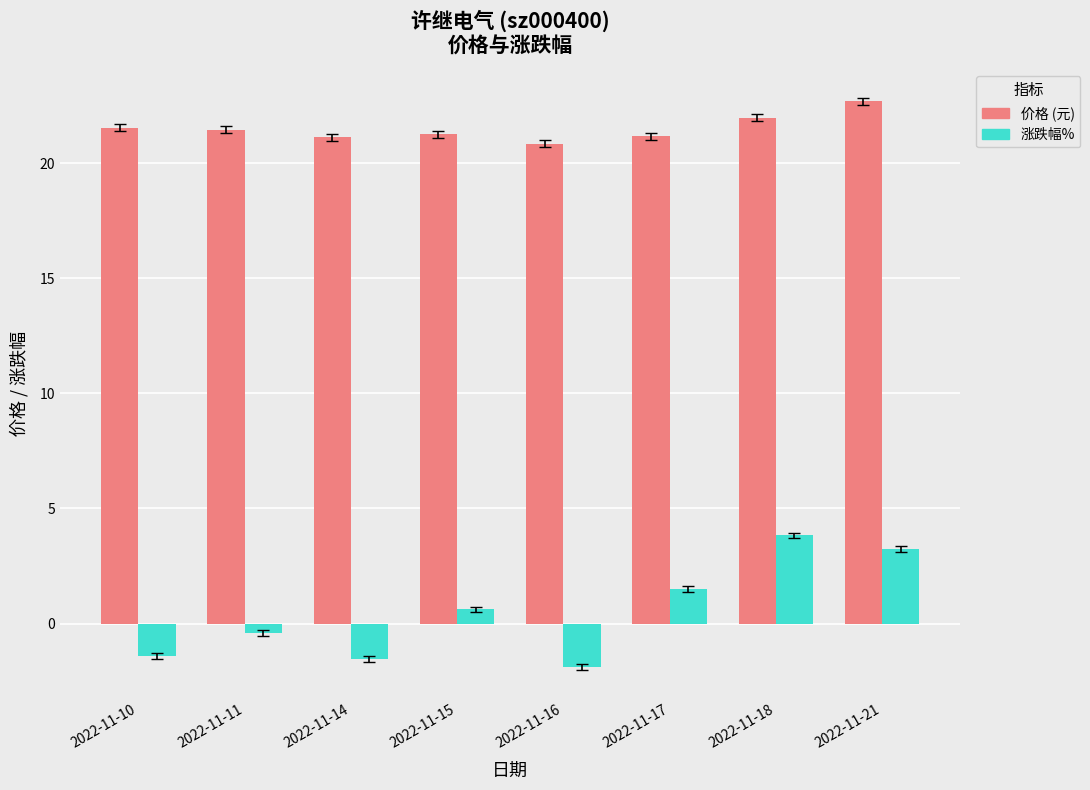

What is the spread (max minus min) of values at 2022-11-14?

22.7